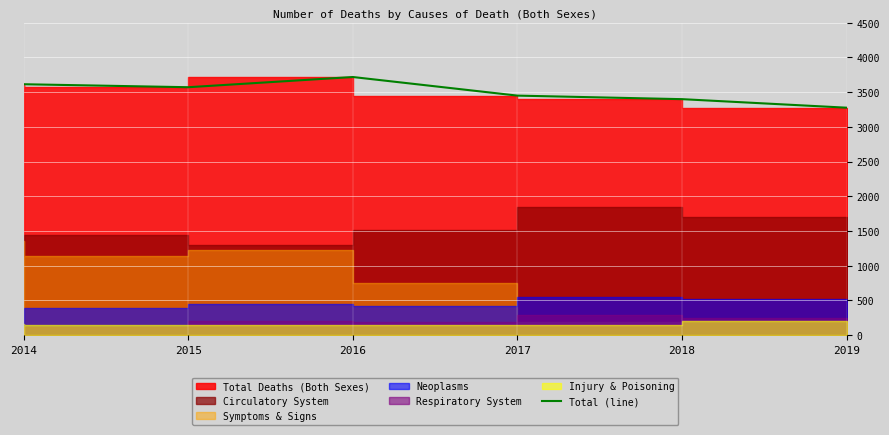

True or false: the data shows 3398 at 2018.

True